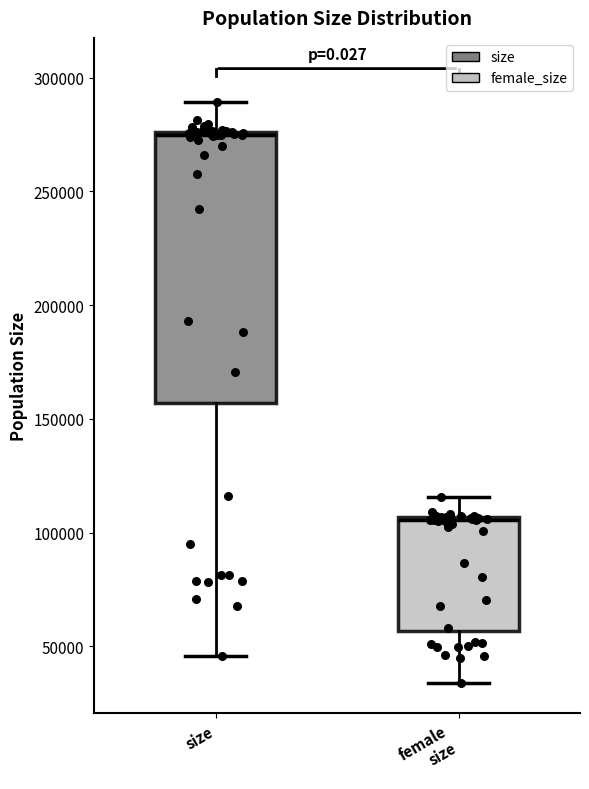

Reading left to right, transcribe this box plot: for each box, give where its median line is, the range the box spans, and where its two whiskers end, as read against the y-axis. The values are not printed on the chart, so give them approximately, as read against the axis.

size: median 275000 (just below the box's upper edge), box 155000 to 275000, whiskers 45000 to 290000
female size: median 105000, box 55000 to 105000, whiskers 35000 to 115000